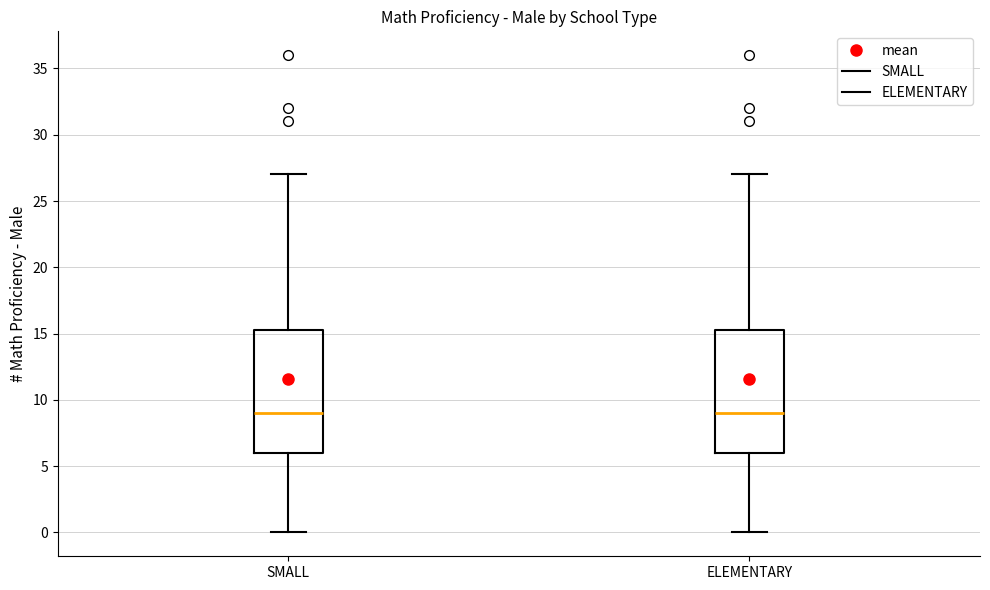

Reading left to right, read every box against the y-axis: the position of its median line, the range the box covers, and the ends of its whiskers. The values are not printed on the chart, so give them approximately, as read against the axis.

SMALL: median 9.0, box 6.0 to 15.5, whiskers 0.0 to 27.0
ELEMENTARY: median 9.0, box 6.0 to 15.5, whiskers 0.0 to 27.0